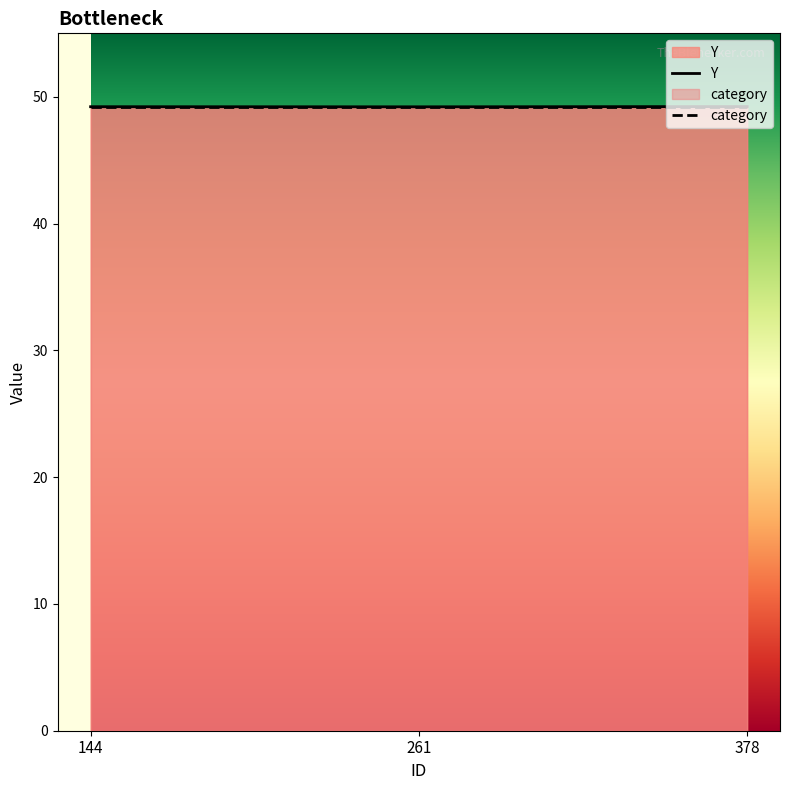

The chart shows a value of 16.1 at 144. True or false?

False